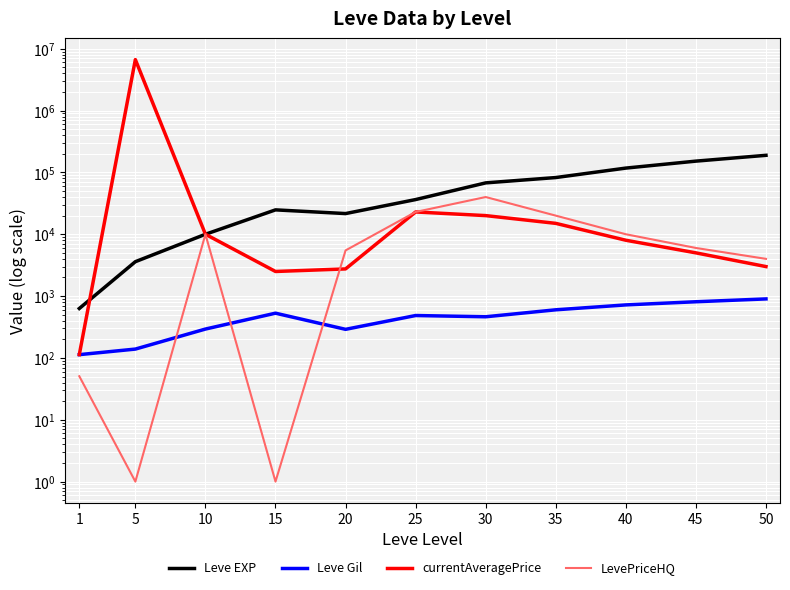

Which category has the highest value in the currentAveragePrice series?

5